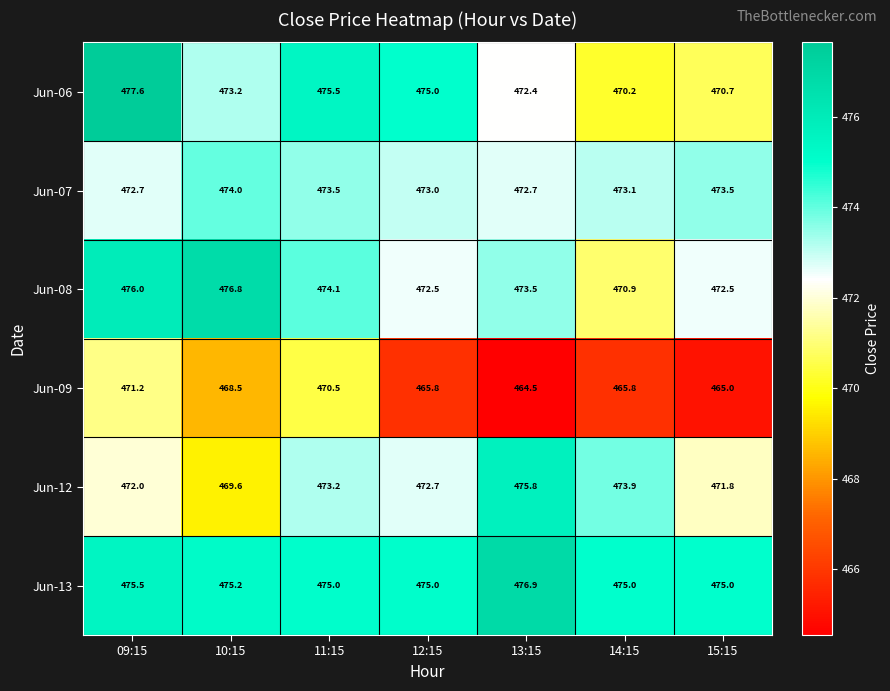

Which series has the largest range (max minus min)?

Jun-06